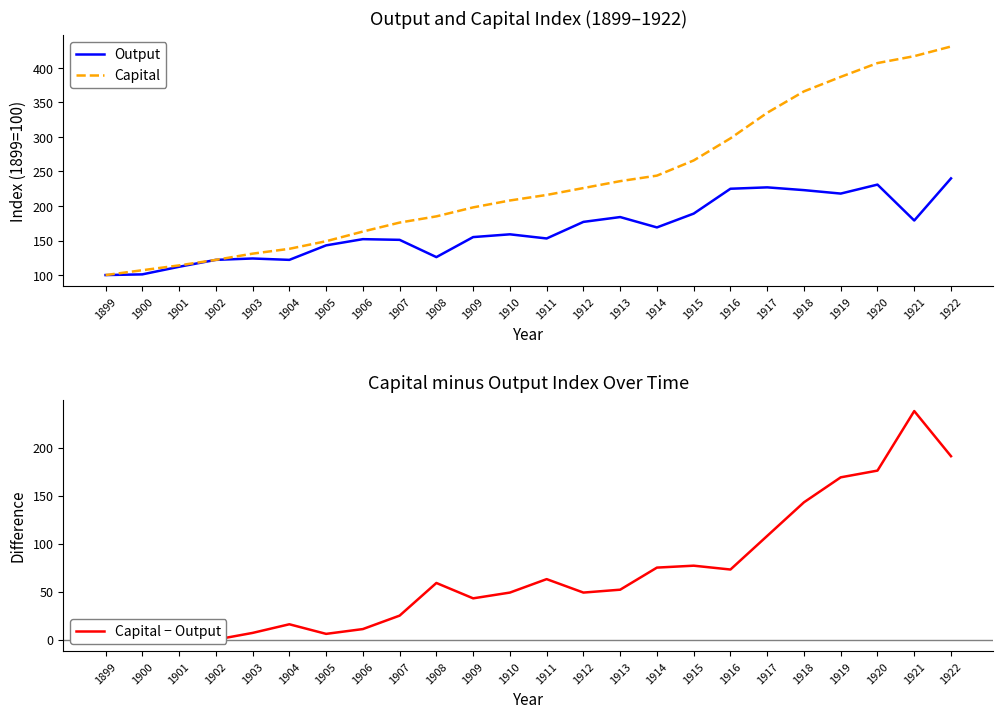

Is this an area chart (filled region under the line)?

No